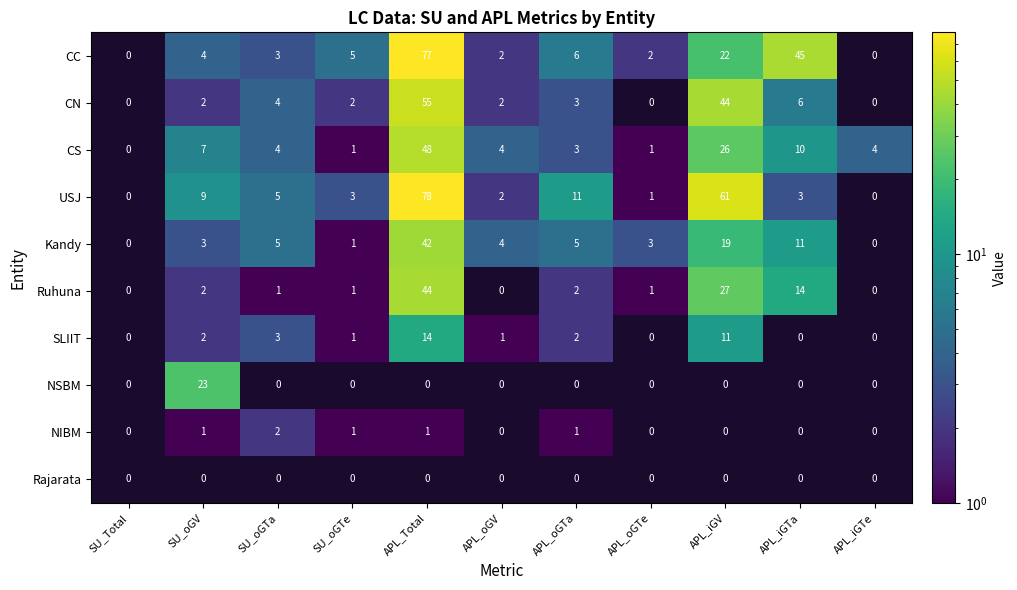

The value of Kandy at APL_Total is 23. True or false?

False